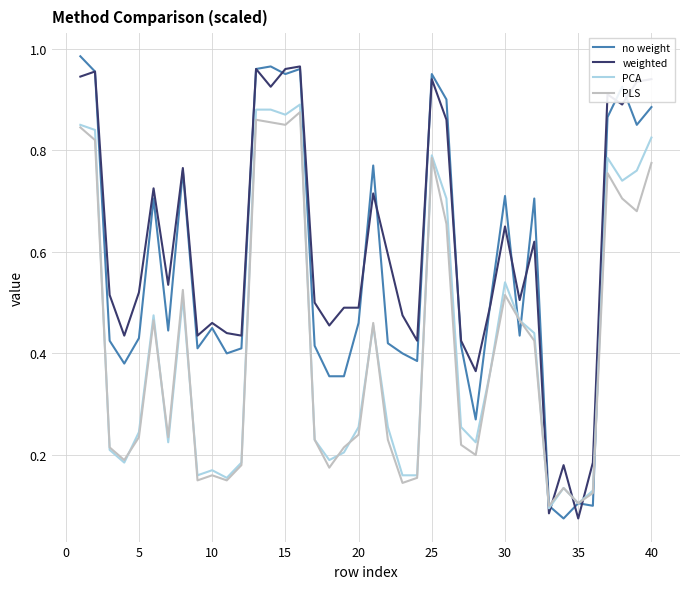

True or false: PLS and weighted cross at least once.

True